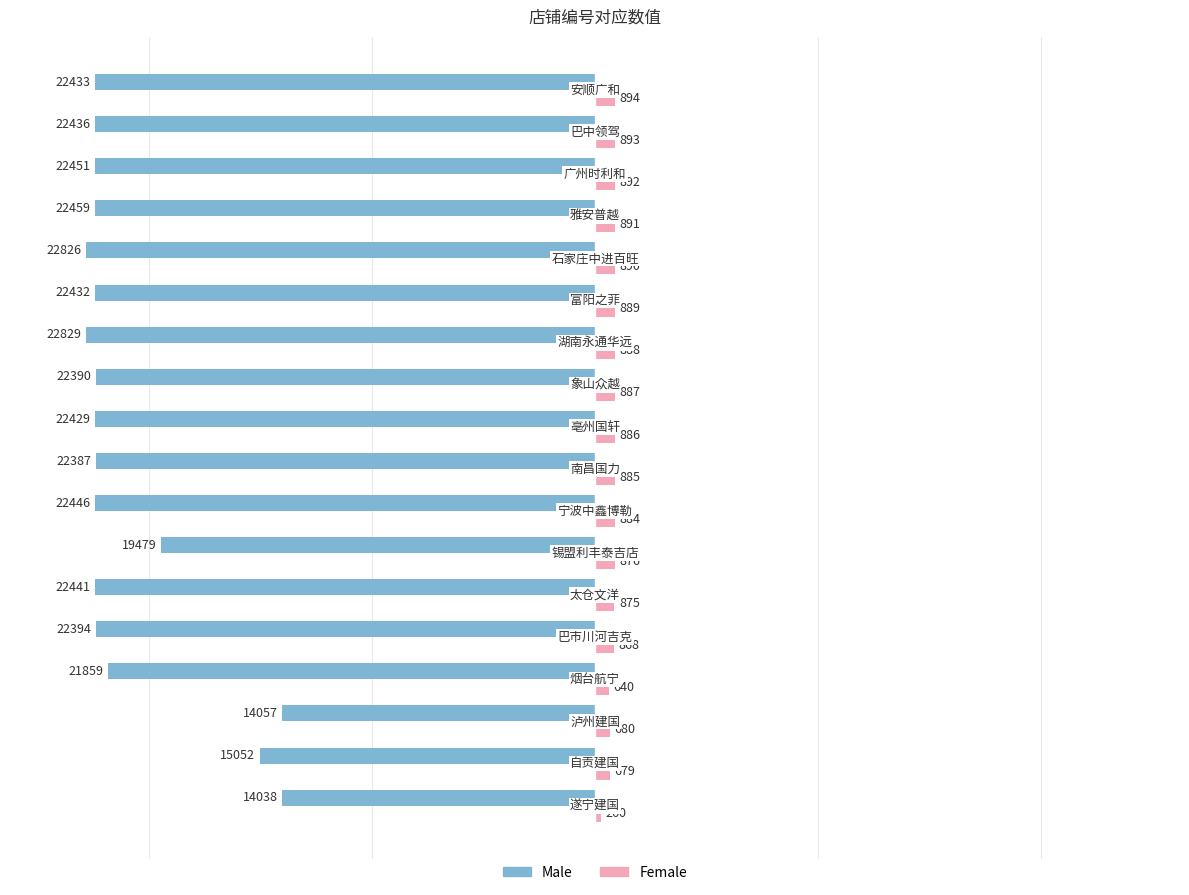

List the series in order of their peak value, highest first.

Female, Male